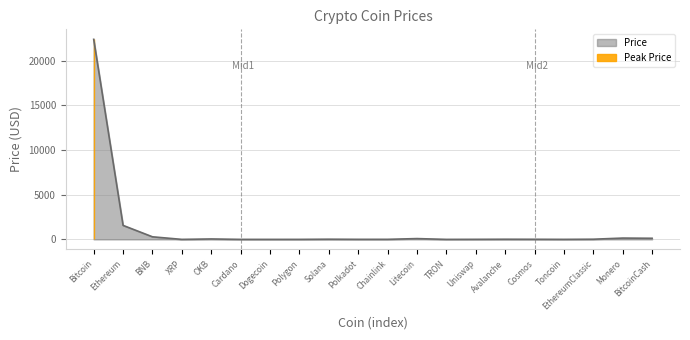

How many interior local valleys (lower than both neighbors) does the data have?

5